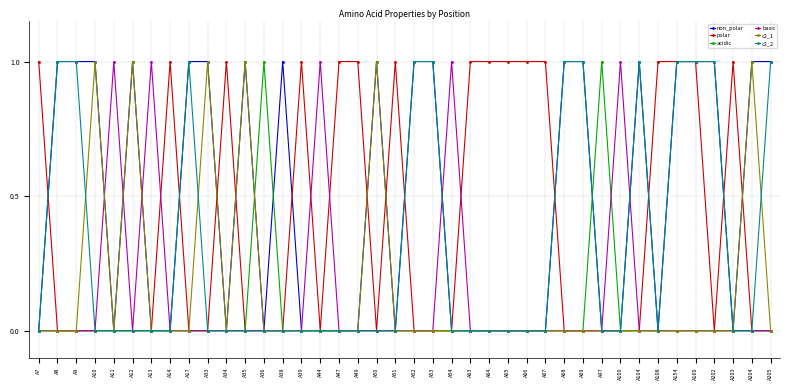

True or false: c2_1 has more than 2 interior local peaks.

True